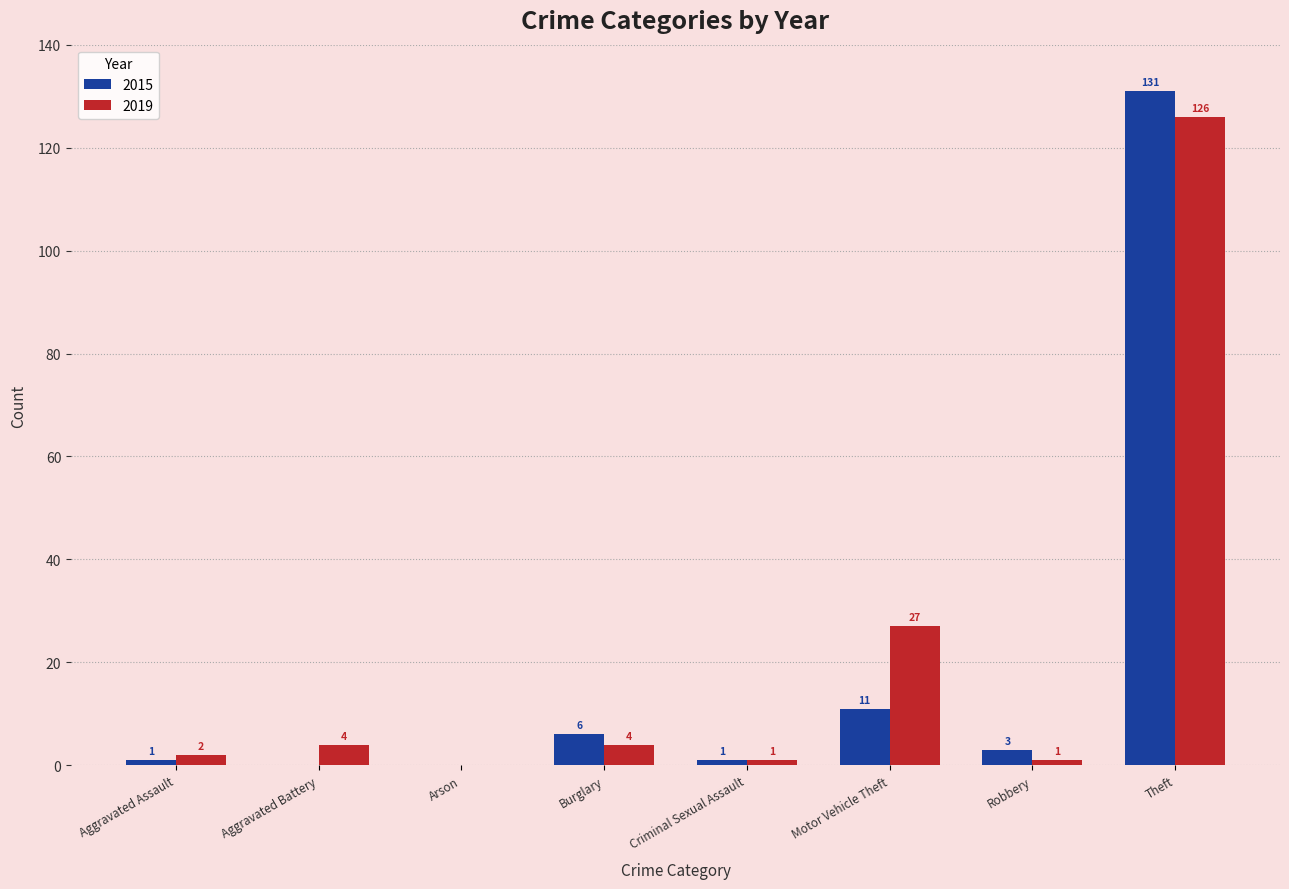

True or false: 2015 has a value of 1 at Criminal Sexual Assault.

True